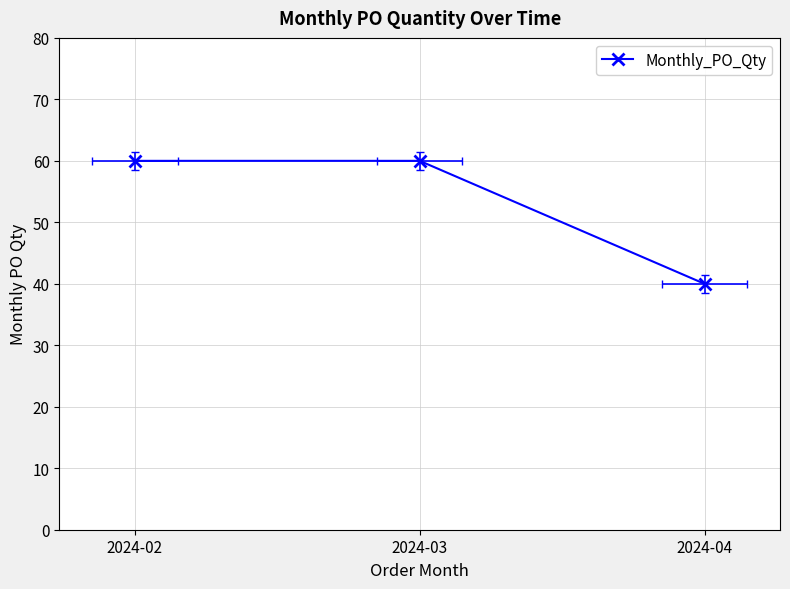

Rank the categories by value from highest to lowest.

2024-02, 2024-03, 2024-04